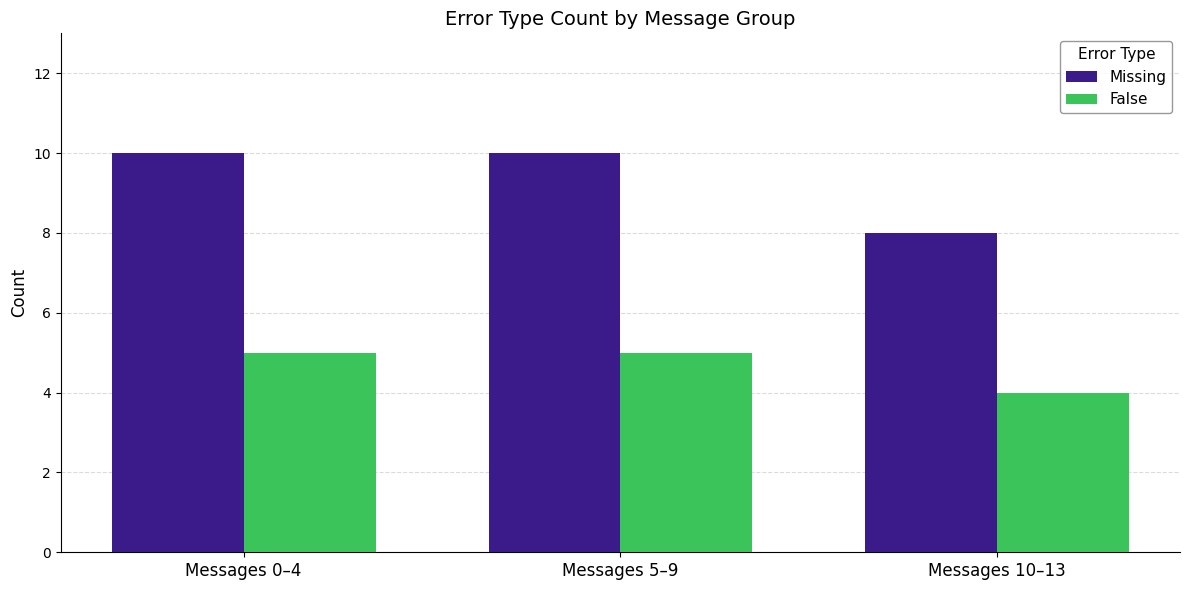

What is the difference between the False values at Messages 10–13 and Messages 5–9?

1